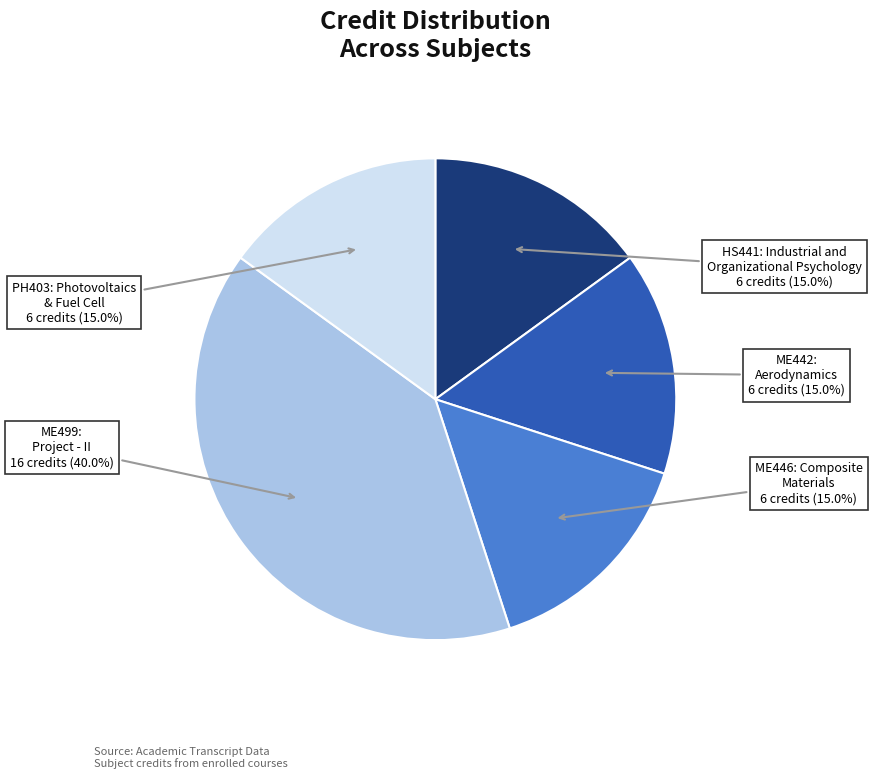

Does any single category account for the majority?

No